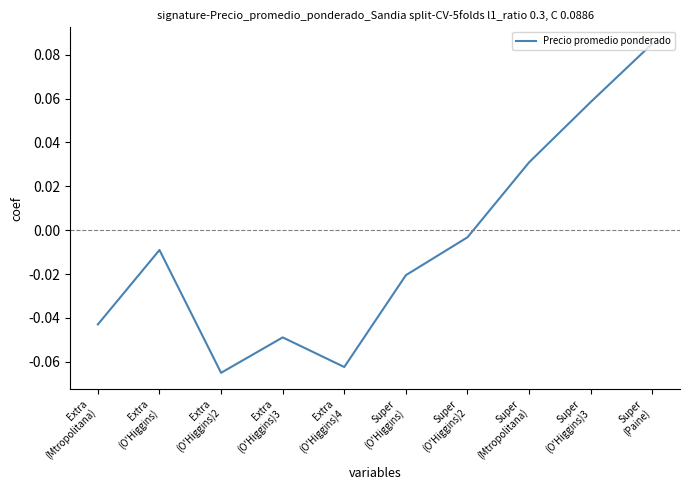

Between Super
(Paine) and Extra
(O'Higgins)4, which is larger?

Super
(Paine)